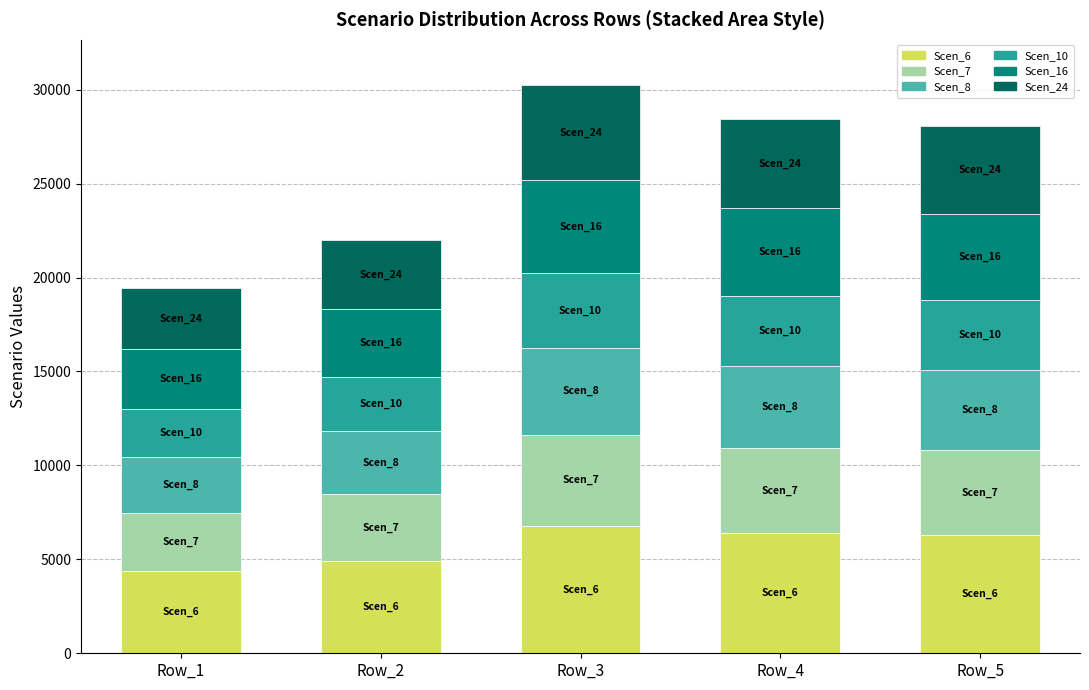

What is the average value of the Scen_6 series?

5748.9